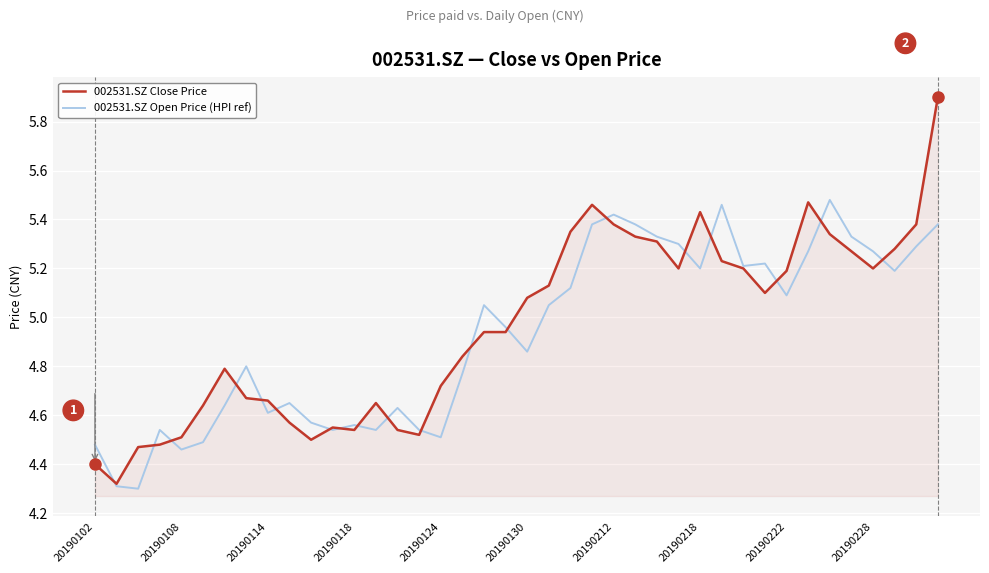

Rank the series by their maximum value, from lowest to highest.

002531.SZ Open Price (HPI ref), 002531.SZ Close Price